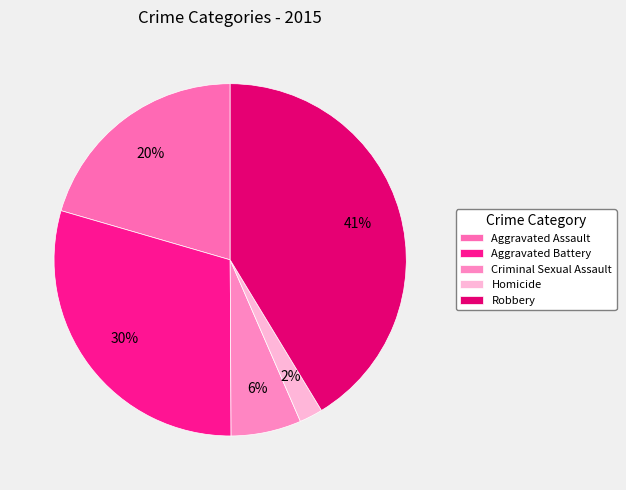

Which has a higher value, Robbery or Aggravated Battery?

Robbery